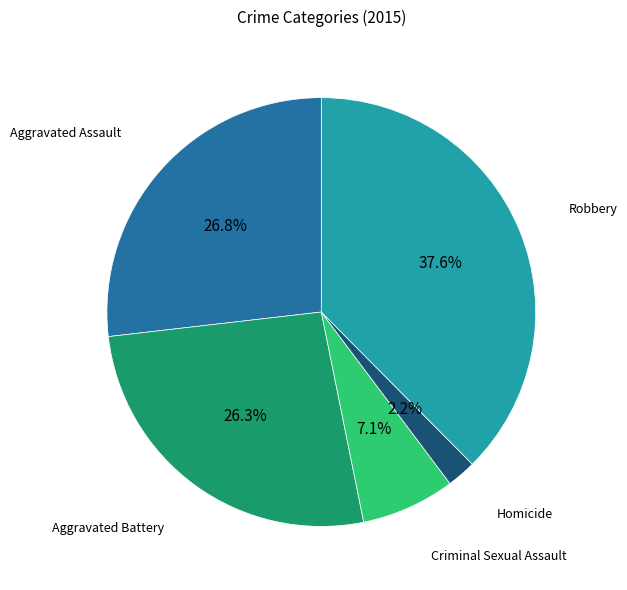

Is there any slice that represents more than half of the pie?

No